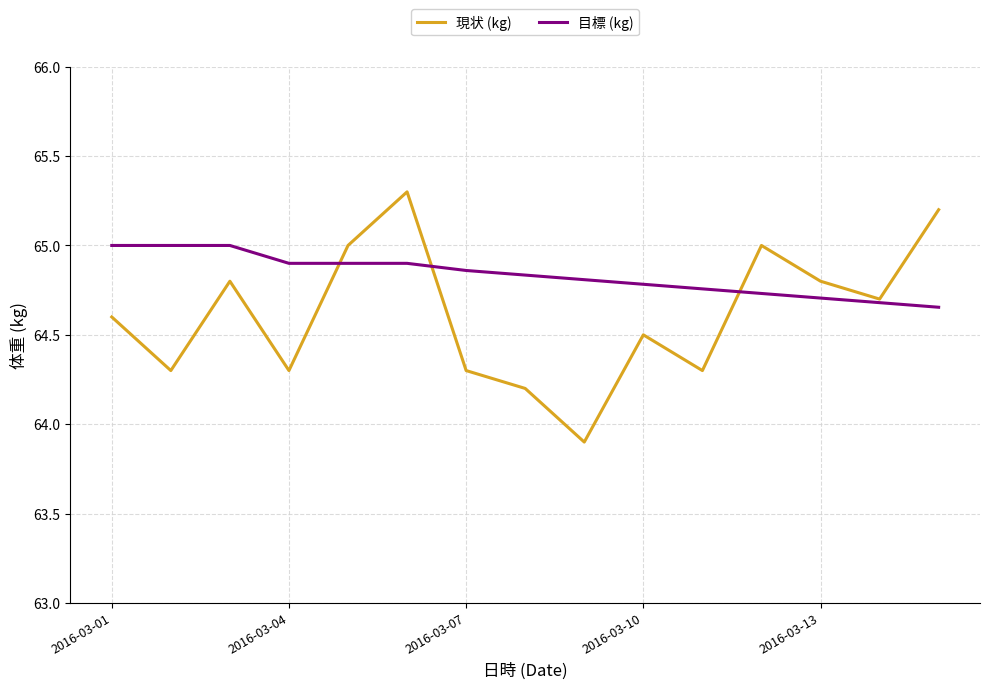

List the series in order of their peak value, lowest first.

目標 (kg), 現状 (kg)